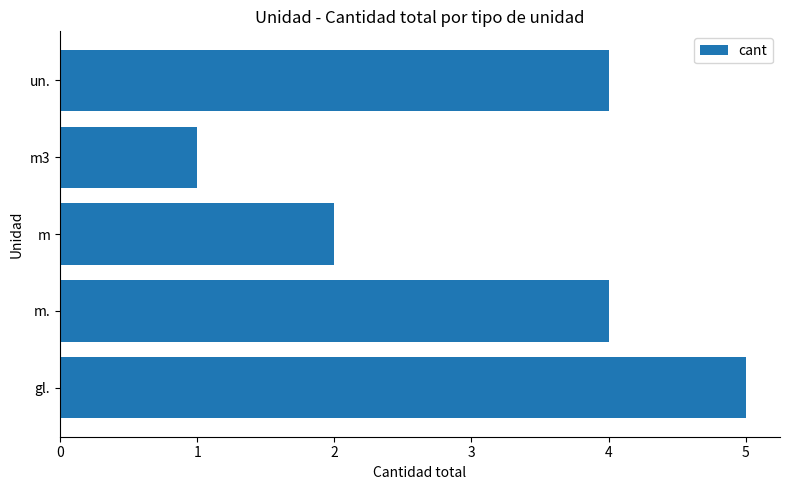

The value at m. is 4. True or false?

True